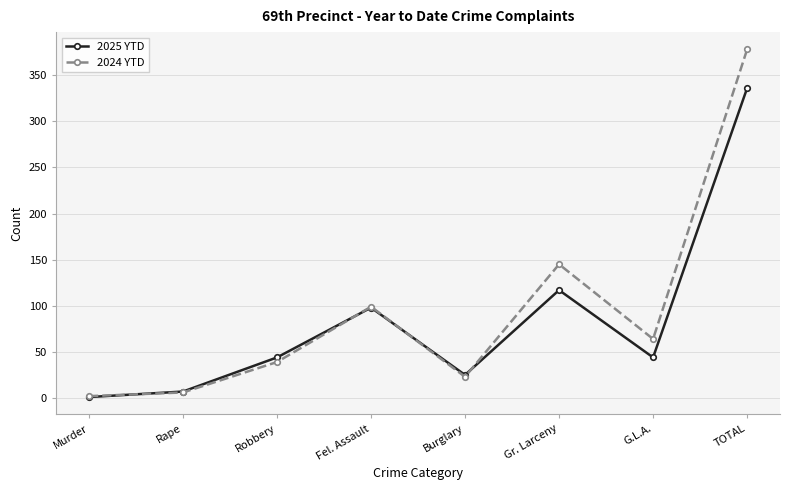

What is the label of the 4th point from the right?

Burglary